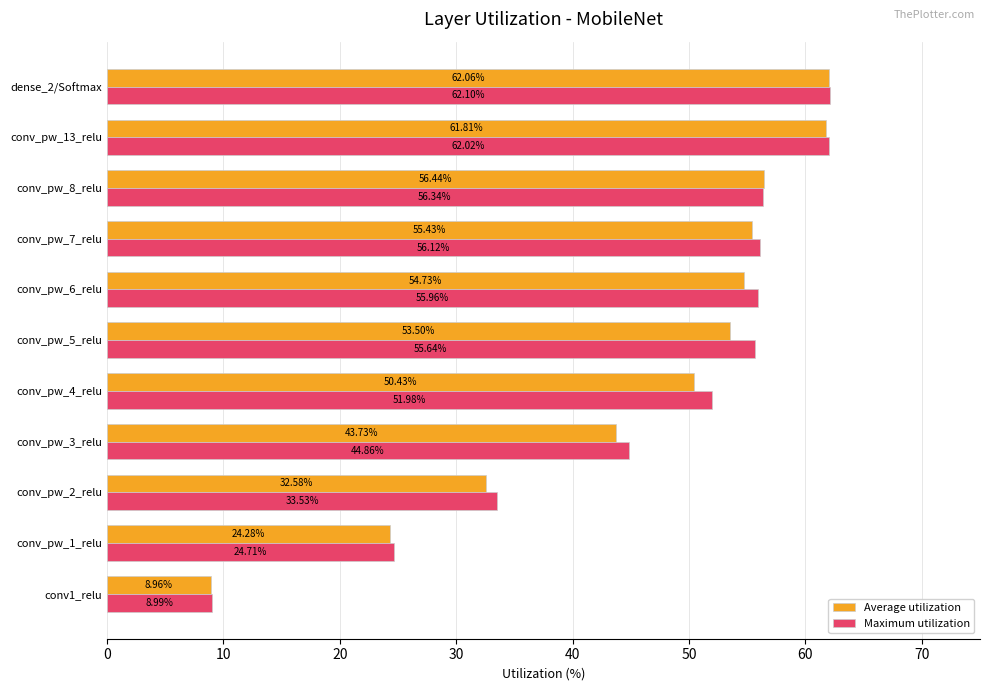

Between conv1_relu and dense_2/Softmax, which series saw the biggest shift?

Maximum utilization